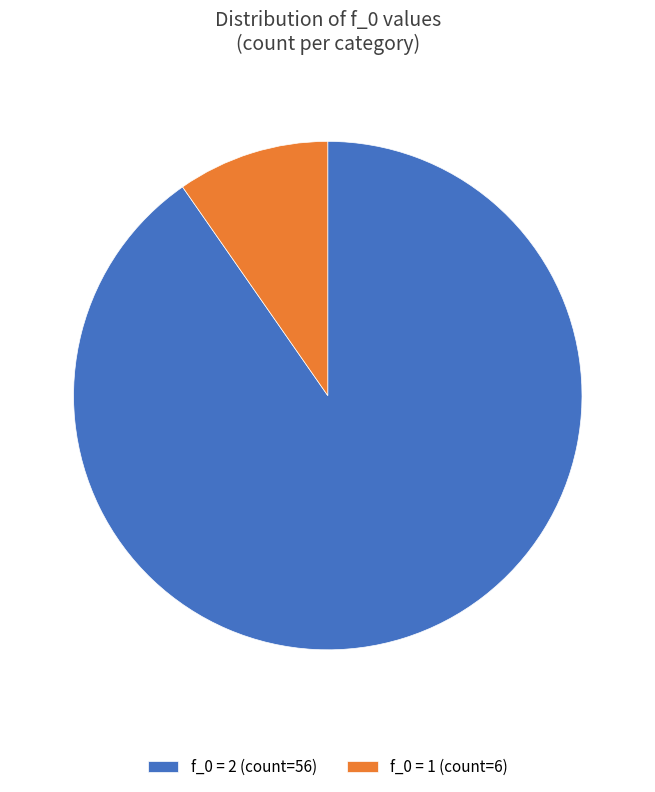

True or false: f_0 = 2 (count=56) accounts for 90% of the total.

True